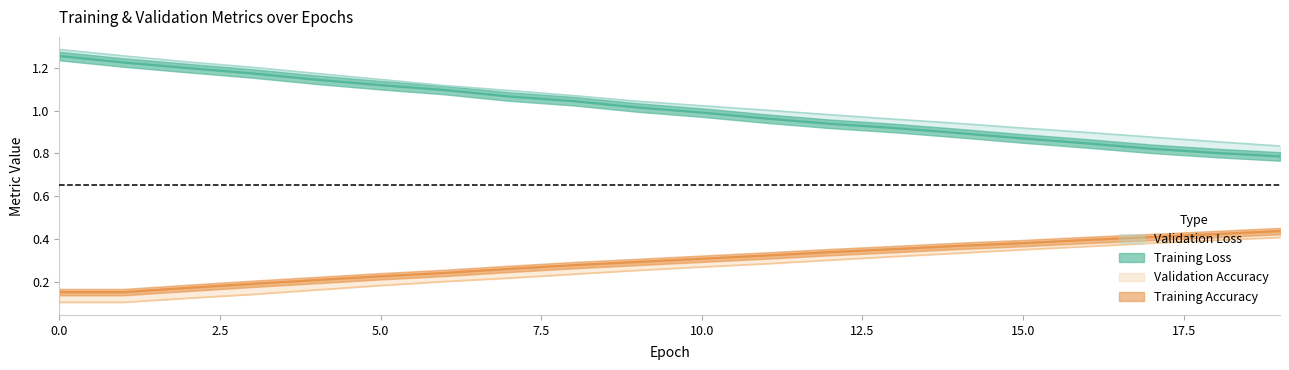

What is the sum of the loss values at 15 and 16?

1.7